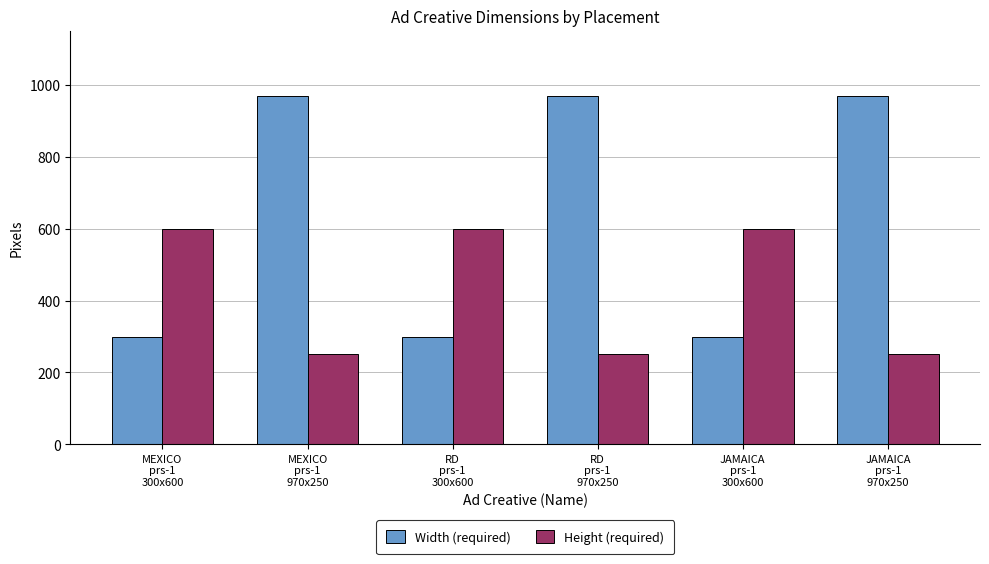

What are all the series names shown in the legend?

Width (required), Height (required)